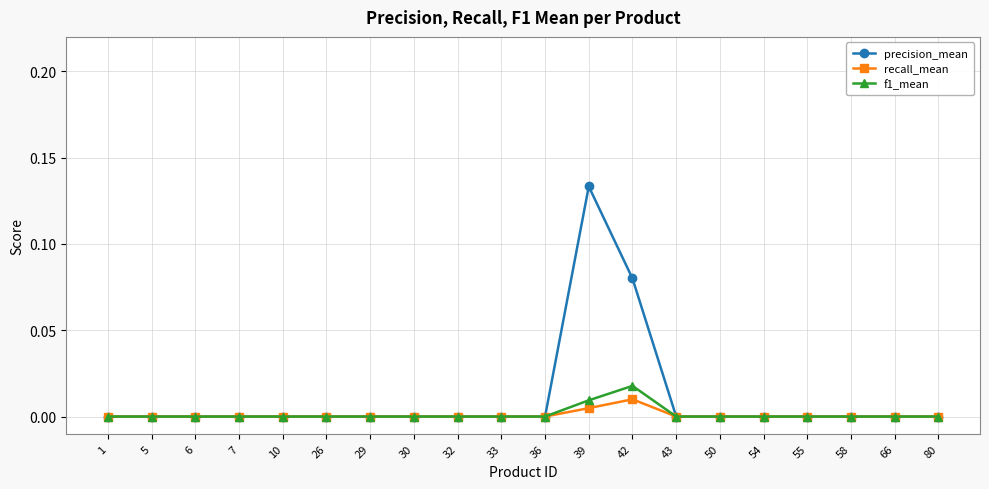

How many f1_mean values are between 0 and 1?

20